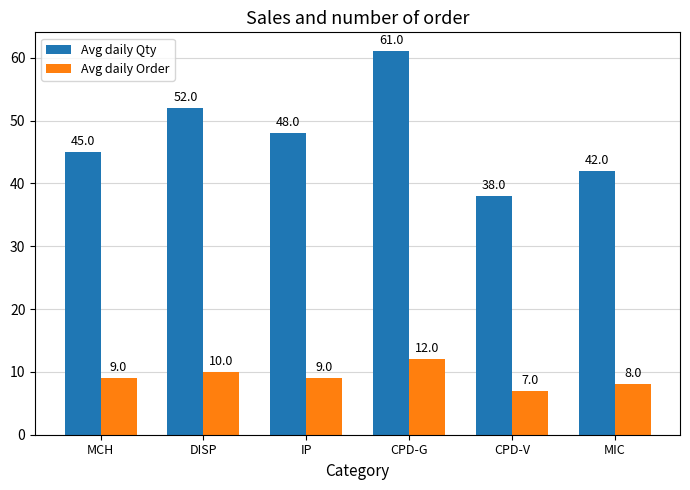

Which series has the widest spread of values?

Avg daily Qty